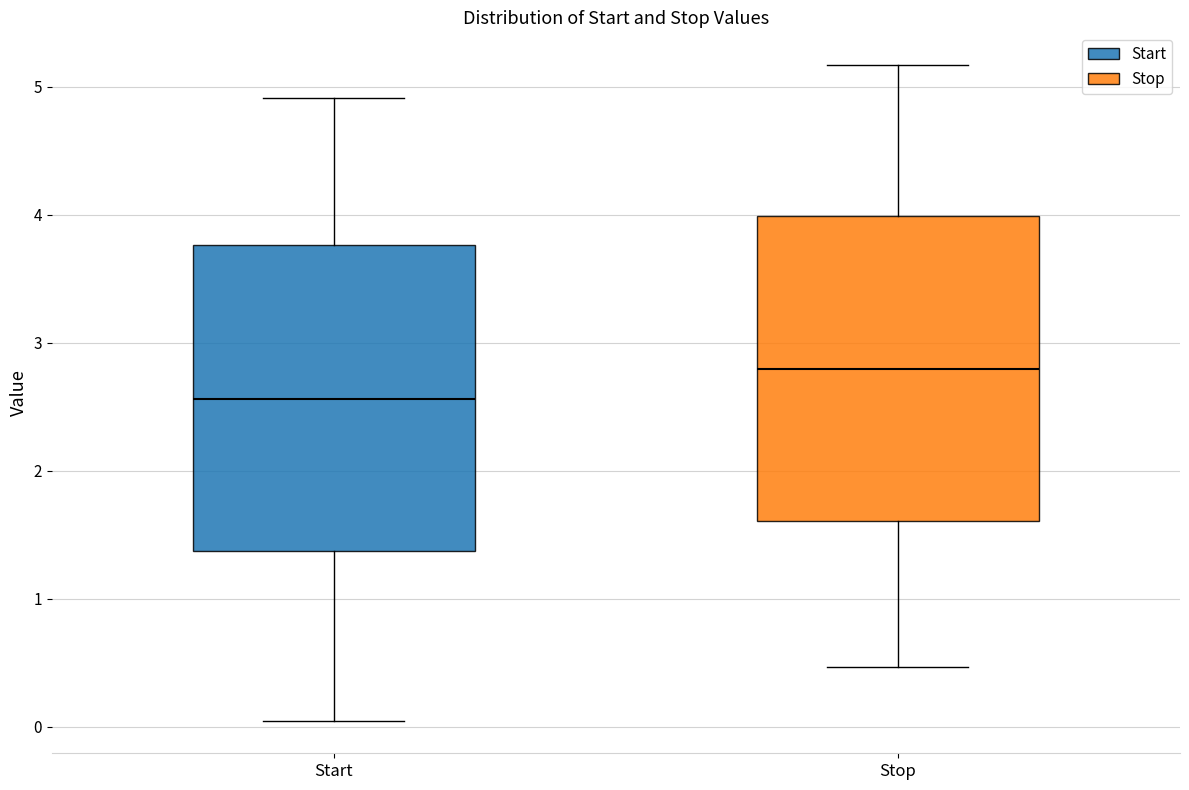

Where does the lower whisker of the box for Stop end on the y-axis? The values are not printed on the chart, so give them approximately, as read against the axis.

0.5